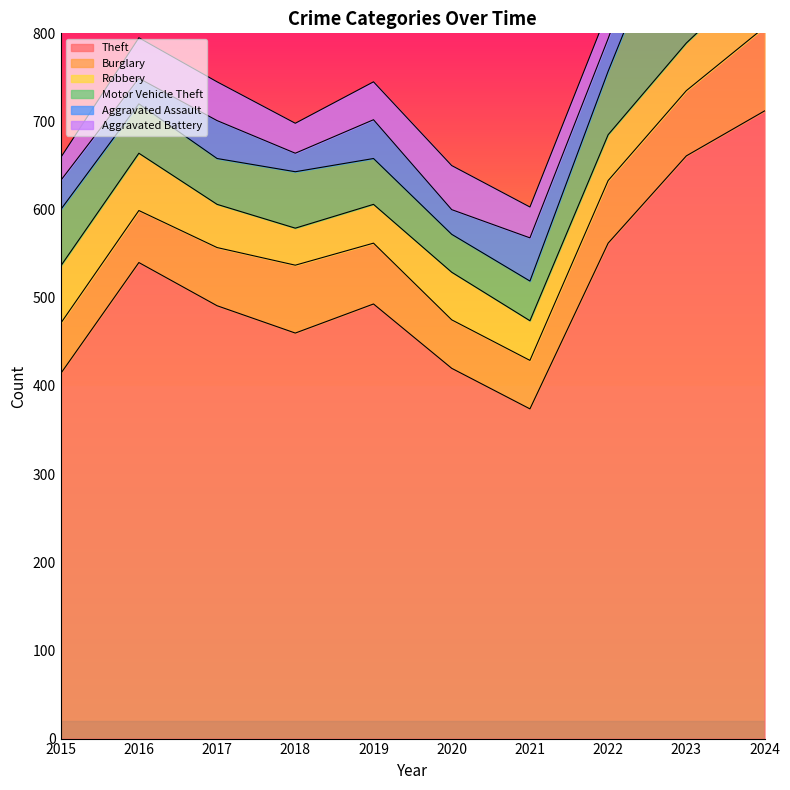

What are all the series names shown in the legend?

Theft, Burglary, Robbery, Motor Vehicle Theft, Aggravated Assault, Aggravated Battery